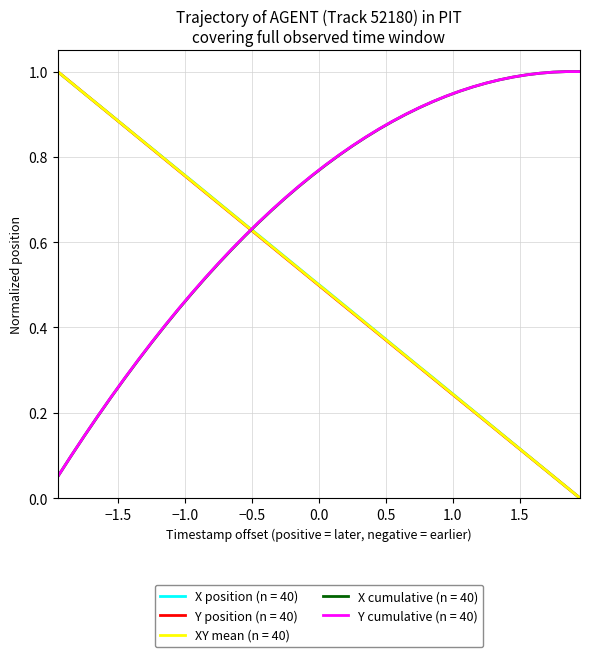

How many times do Y cumulative (n = 40) and X position (n = 40) cross each other?

1